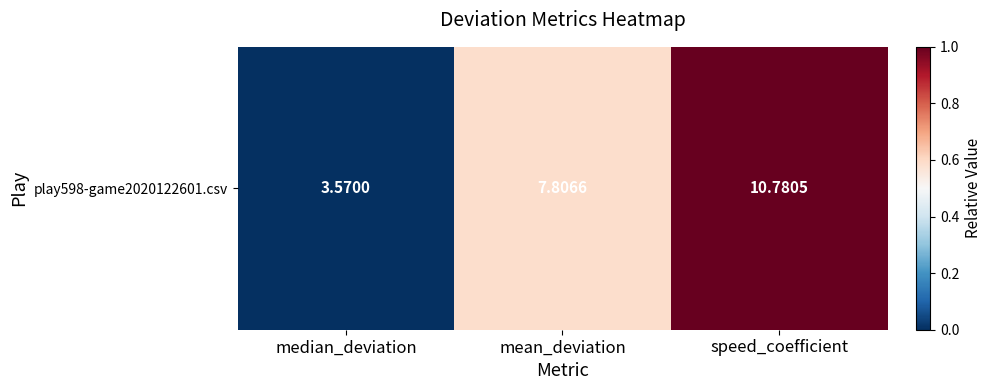

Where is the data nearest to the value 0?

median_deviation